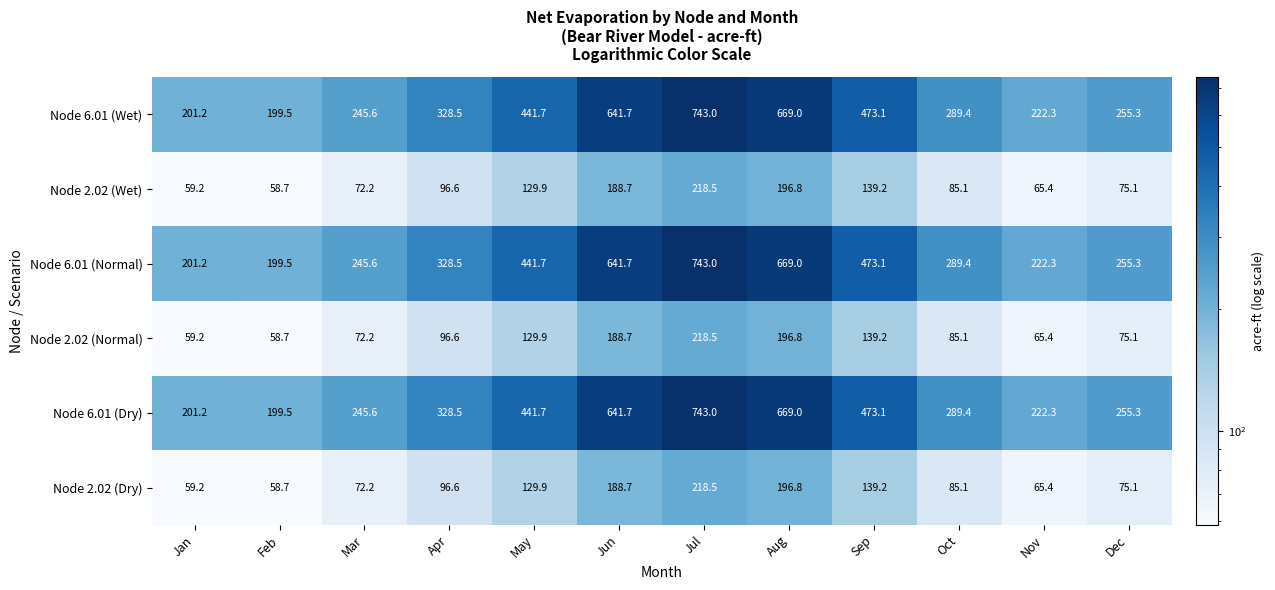

What is the average value of the Node 2.02 (Normal) series?

115.5